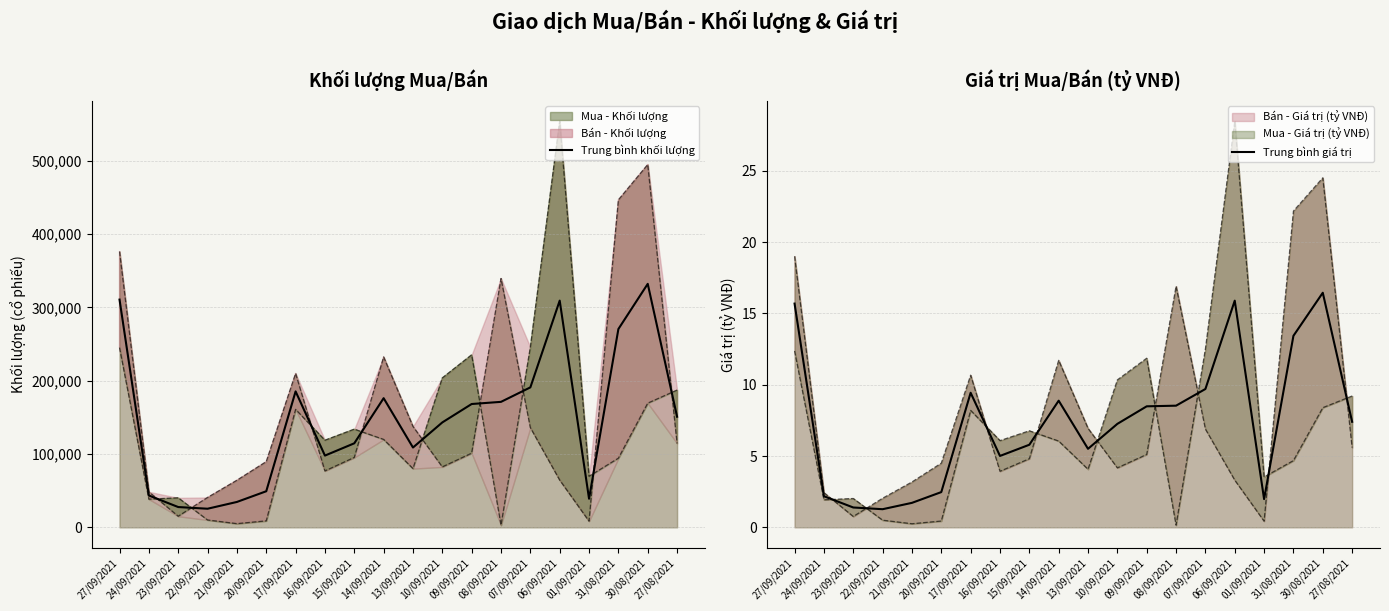

Which series has the largest total across all categories?

Trung bình khối lượng